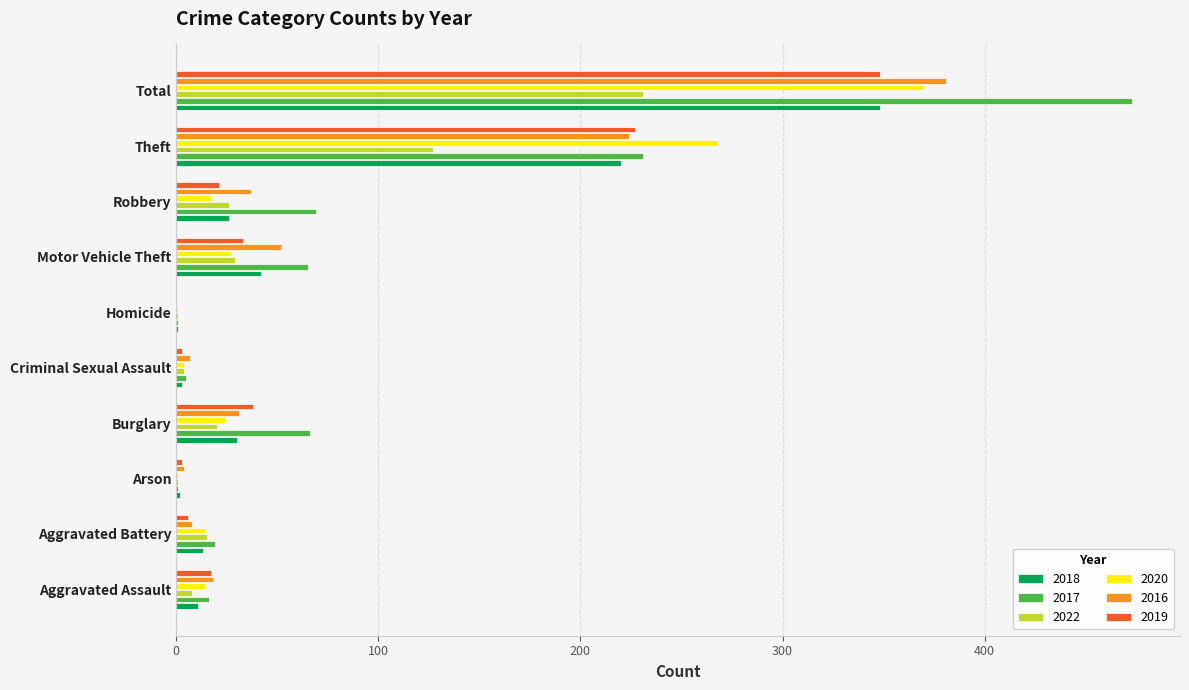

Is it true that 2020 equals 1 at Homicide?

True